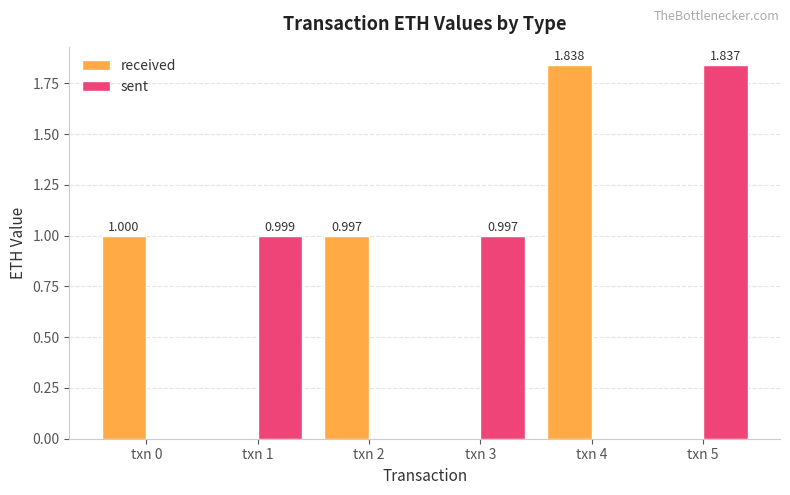

Which series has the largest total across all categories?

received